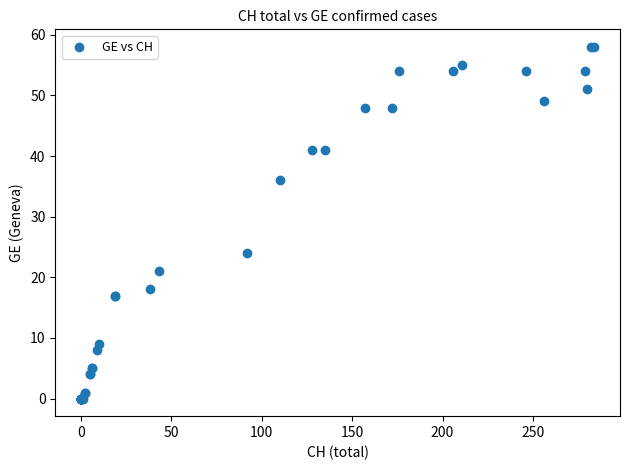

What Y value in the scatter plot is closest to 29?

24